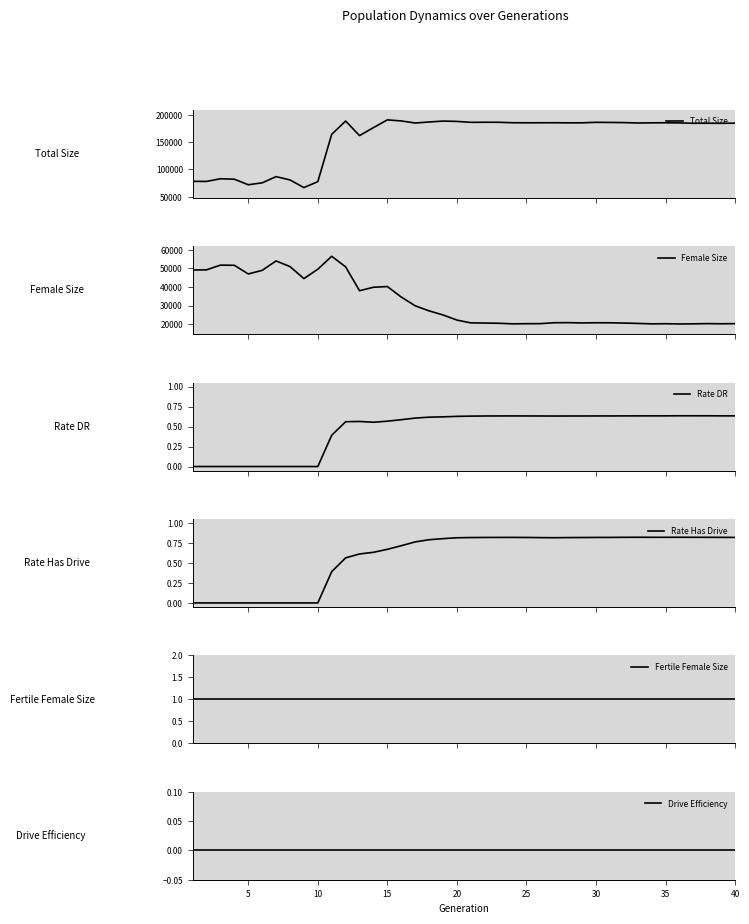

Reading left to right, transcribe all the data shown in this chart.

Total Size: 78240.0	78118.0	82988.0	82152.0	72010.0	75541.0	86888.0	80850.0	66829.0	77659.0	164587.0	188872.0	162150.0	176841.0	191028.0	189058.0	185303.0	187154.0	188824.0	188216.0	186502.0	186687.0	186623.0	185758.0	185689.0	185702.0	185768.0	185609.0	185648.0	186532.0	186341.0	186056.0	185334.0	185621.0	185711.0	185430.0	184807.0	184851.0	184758.0	185018.0
Female Size: 49152.0	49242.0	51772.0	51682.0	47028.0	48961.0	54029.0	50998.0	44544.0	49575.0	56520.0	50847.0	38026.0	39895.0	40286.0	34636.0	29956.0	27219.0	25034.0	22285.0	20773.0	20682.0	20569.0	20266.0	20335.0	20360.0	20863.0	20908.0	20743.0	20841.0	20819.0	20688.0	20483.0	20254.0	20324.0	20192.0	20268.0	20374.0	20301.0	20360.0
Rate DR: 0.0	0.0	0.0	0.0	0.0	0.0	0.0	0.0	0.0	0.0	0.4	0.6	0.6	0.6	0.6	0.6	0.6	0.6	0.6	0.6	0.6	0.6	0.6	0.6	0.6	0.6	0.6	0.6	0.6	0.6	0.6	0.6	0.6	0.6	0.6	0.6	0.6	0.6	0.6	0.6
Rate Has Drive: 0.0	0.0	0.0	0.0	0.0	0.0	0.0	0.0	0.0	0.0	0.4	0.6	0.6	0.6	0.7	0.7	0.8	0.8	0.8	0.8	0.8	0.8	0.8	0.8	0.8	0.8	0.8	0.8	0.8	0.8	0.8	0.8	0.8	0.8	0.8	0.8	0.8	0.8	0.8	0.8
Fertile Female Size: 1.0	1.0	1.0	1.0	1.0	1.0	1.0	1.0	1.0	1.0	1.0	1.0	1.0	1.0	1.0	1.0	1.0	1.0	1.0	1.0	1.0	1.0	1.0	1.0	1.0	1.0	1.0	1.0	1.0	1.0	1.0	1.0	1.0	1.0	1.0	1.0	1.0	1.0	1.0	1.0
Drive Efficiency: 0.0	0.0	0.0	0.0	0.0	0.0	0.0	0.0	0.0	0.0	0.0	0.0	0.0	0.0	0.0	0.0	0.0	0.0	0.0	0.0	0.0	0.0	0.0	0.0	0.0	0.0	0.0	0.0	0.0	0.0	0.0	0.0	0.0	0.0	0.0	0.0	0.0	0.0	0.0	0.0